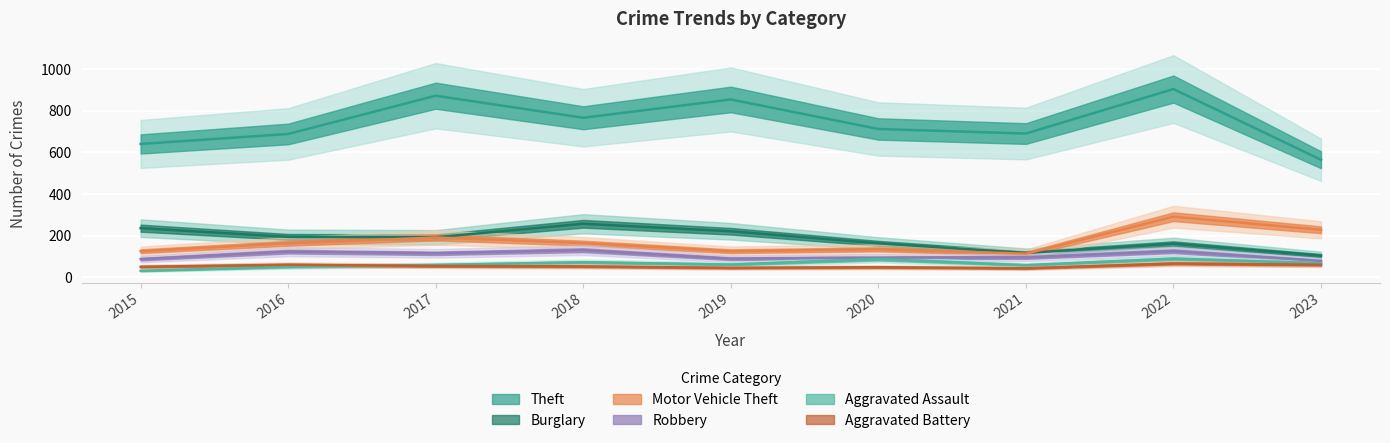

Which series has the largest total across all categories?

Theft